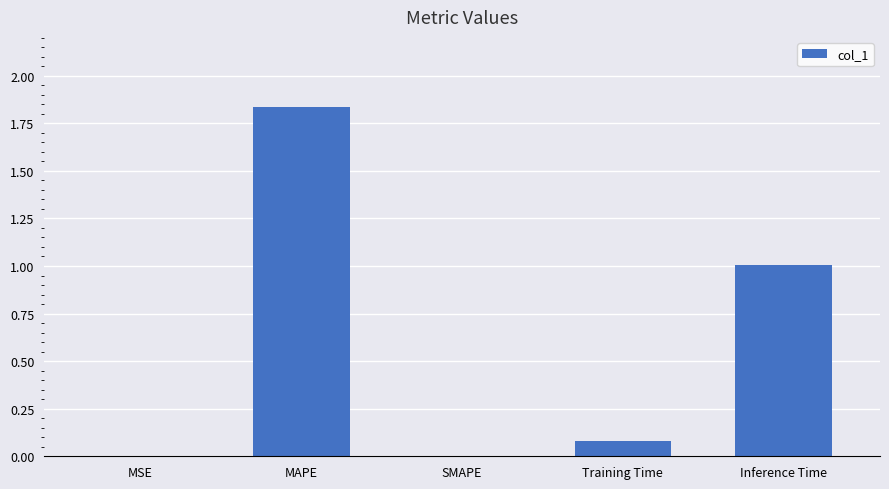

What is the change in value from SMAPE to Training Time?

+0.1